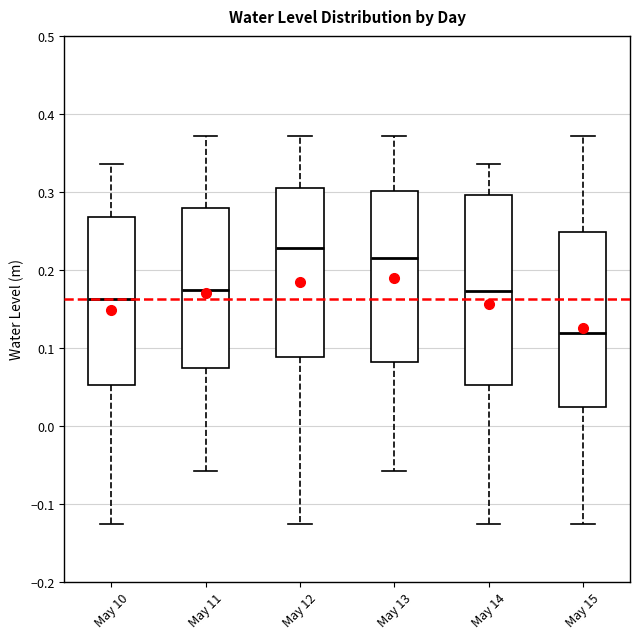

Reading left to right, read every box against the y-axis: the position of its median line, the range the box covers, and the ends of its whiskers. The values are not printed on the chart, so give them approximately, as read against the axis.

May 10: median 0.16, box 0.05 to 0.27, whiskers -0.13 to 0.34
May 11: median 0.17, box 0.07 to 0.28, whiskers -0.06 to 0.37
May 12: median 0.23, box 0.09 to 0.31, whiskers -0.13 to 0.37
May 13: median 0.21, box 0.08 to 0.30, whiskers -0.06 to 0.37
May 14: median 0.17, box 0.05 to 0.30, whiskers -0.13 to 0.34
May 15: median 0.12, box 0.02 to 0.25, whiskers -0.13 to 0.37